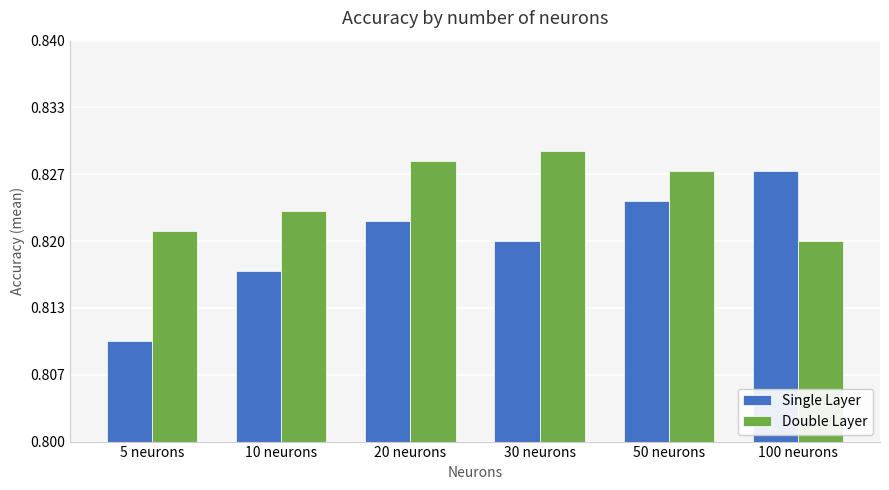

Is it true that Double Layer equals 0.3 at 100 neurons?

False